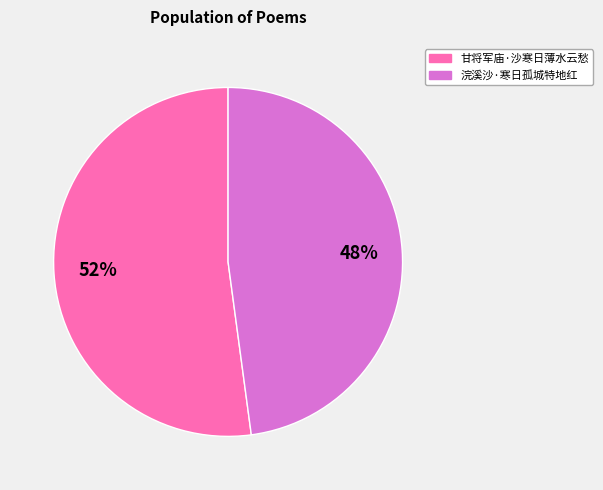

What is the largest slice in the pie chart?

甘将军庙·沙寒日薄水云愁